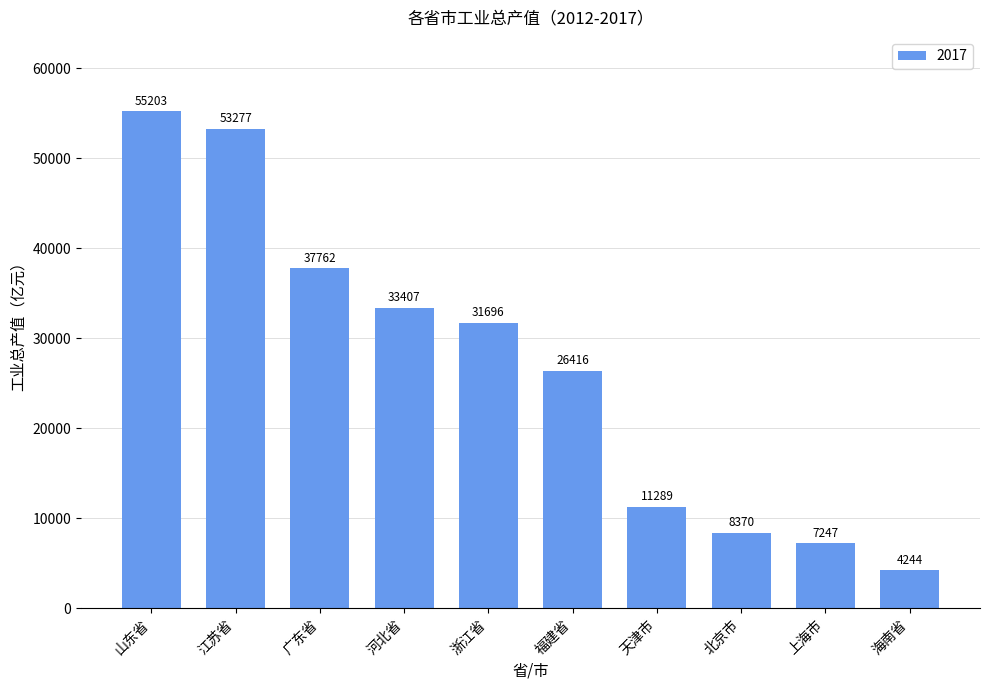

Read the value at 北京市.

8370.4